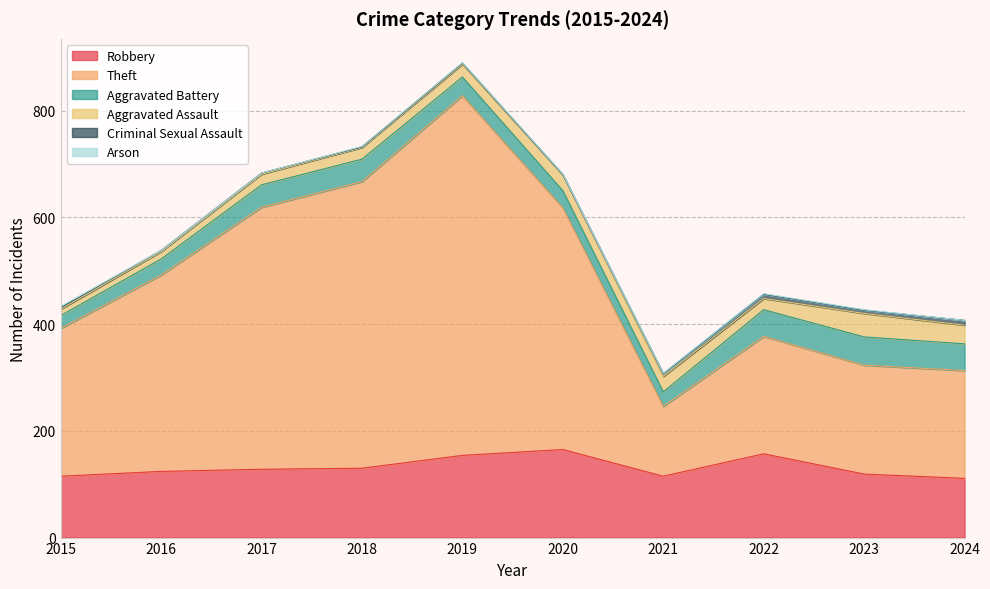

True or false: Aggravated Battery and Criminal Sexual Assault intersect in this chart.

False